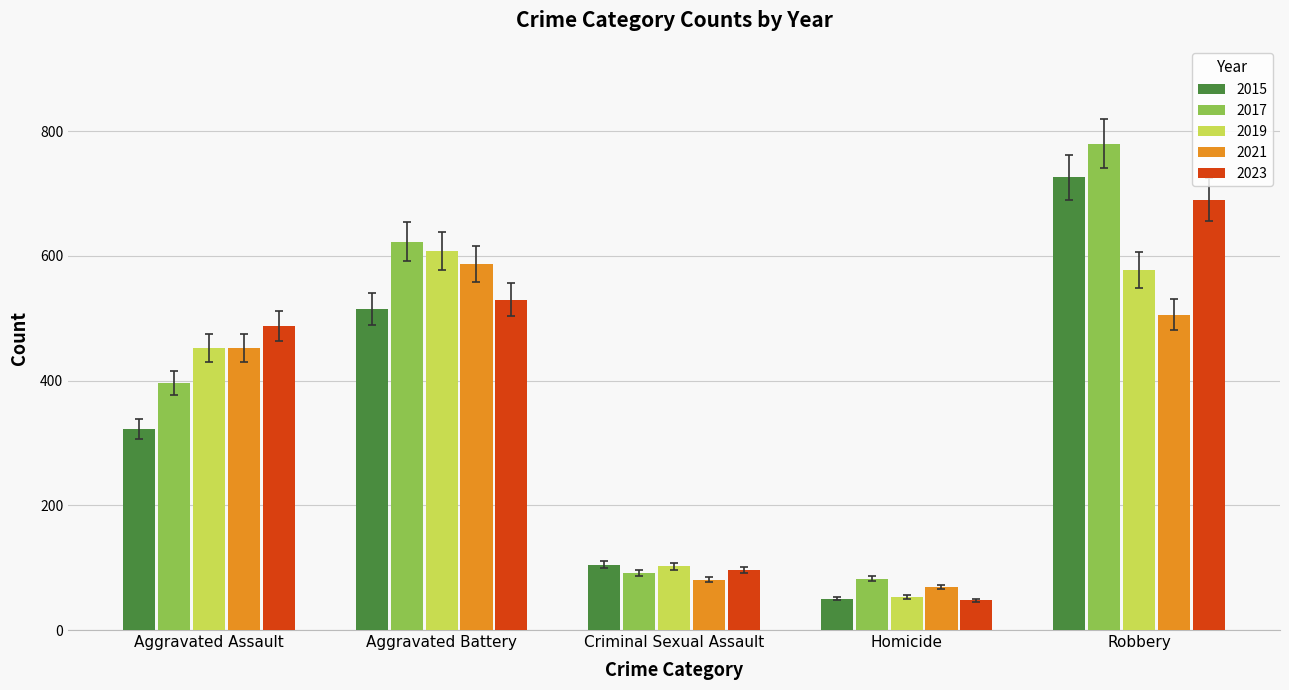

What are all the series names shown in the legend?

2015, 2017, 2019, 2021, 2023